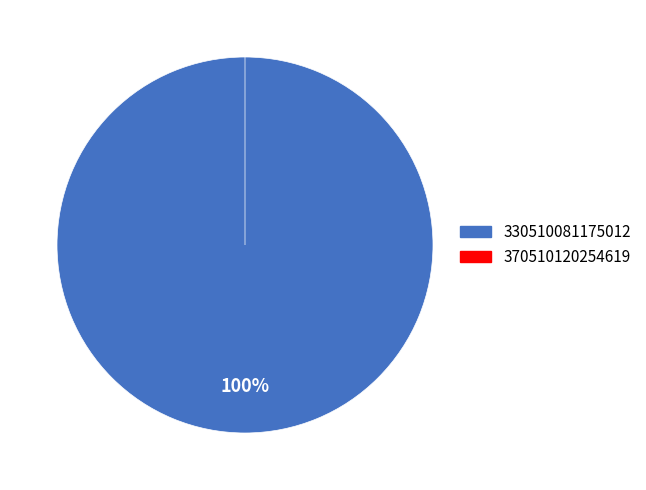

Which slice is the largest?

330510081175012